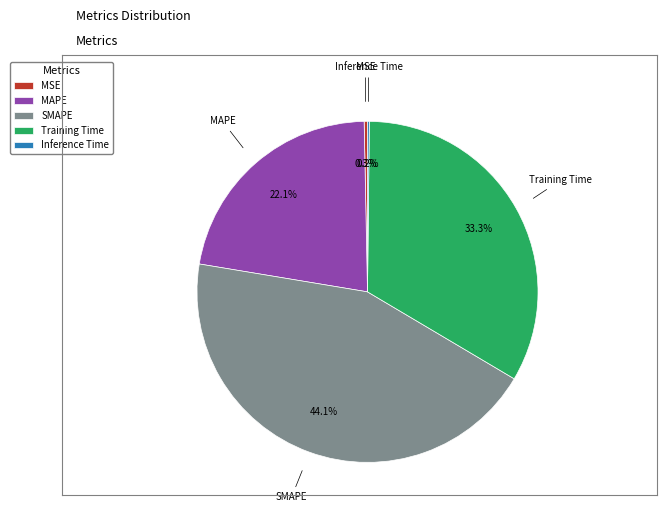

Is there a majority slice in this chart?

No